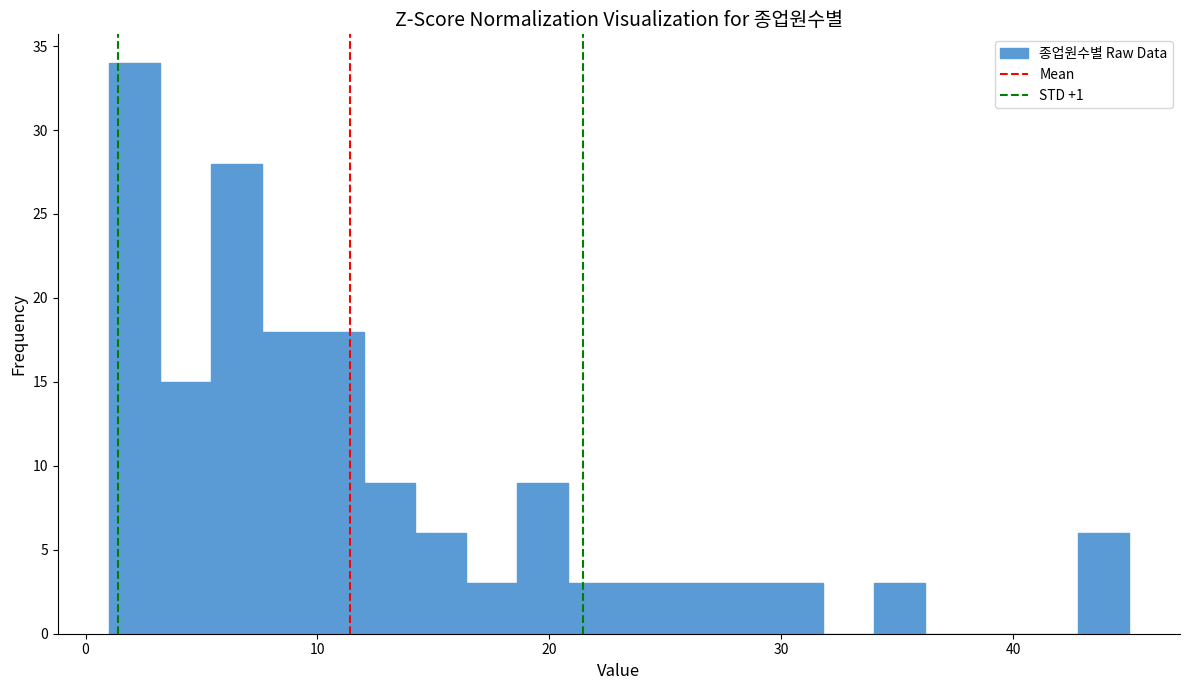

Around what value on the x-axis is the tallest bar? Give the approximate position of its centre, as read against the axis.

2